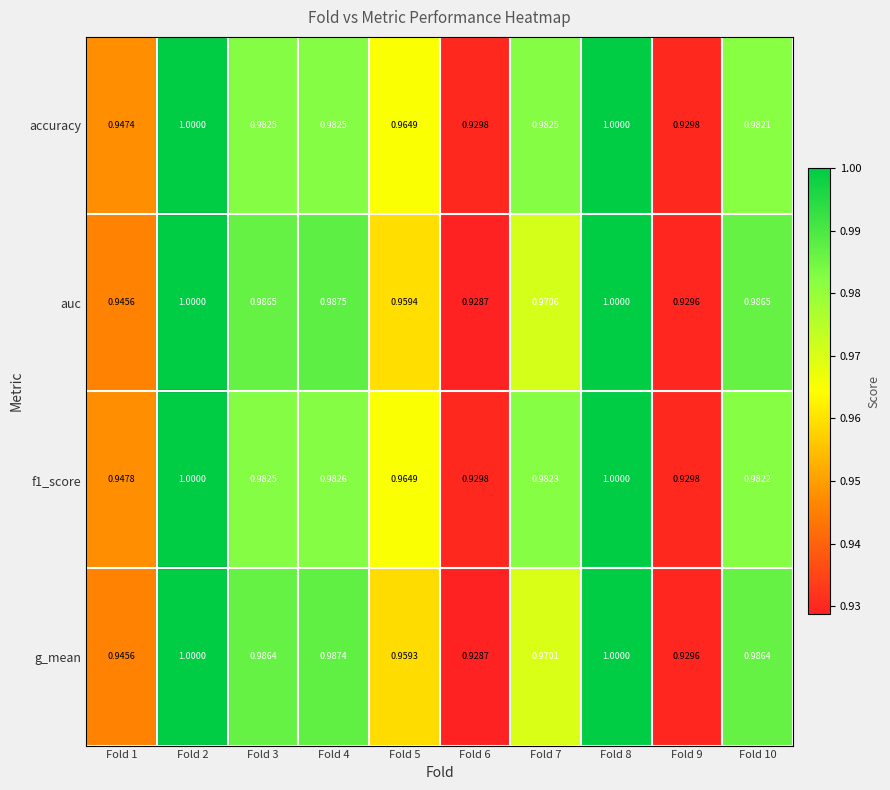

Between Fold 4 and Fold 8, which series saw the biggest shift?

accuracy